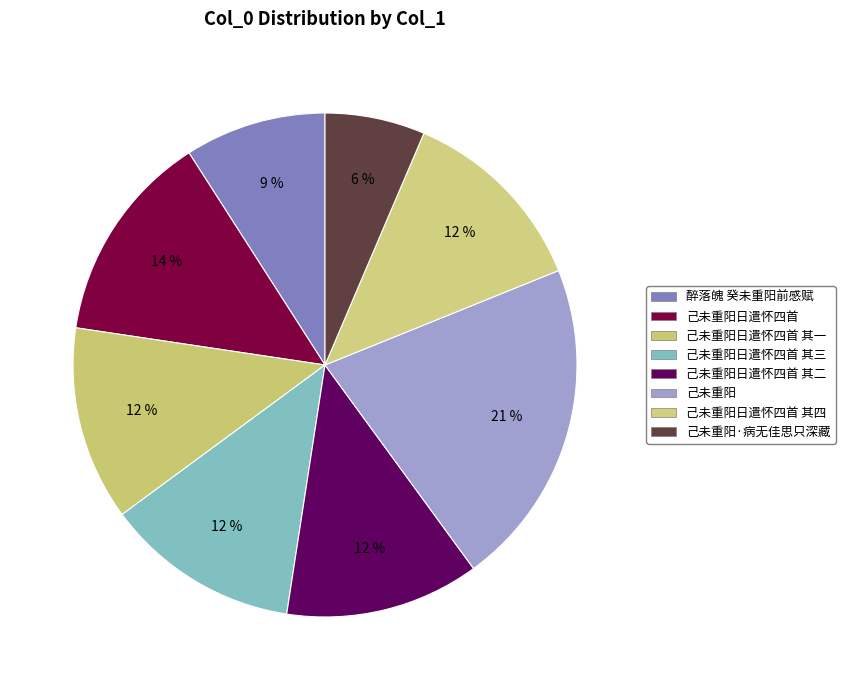

Count the number of slices in the pie.

8